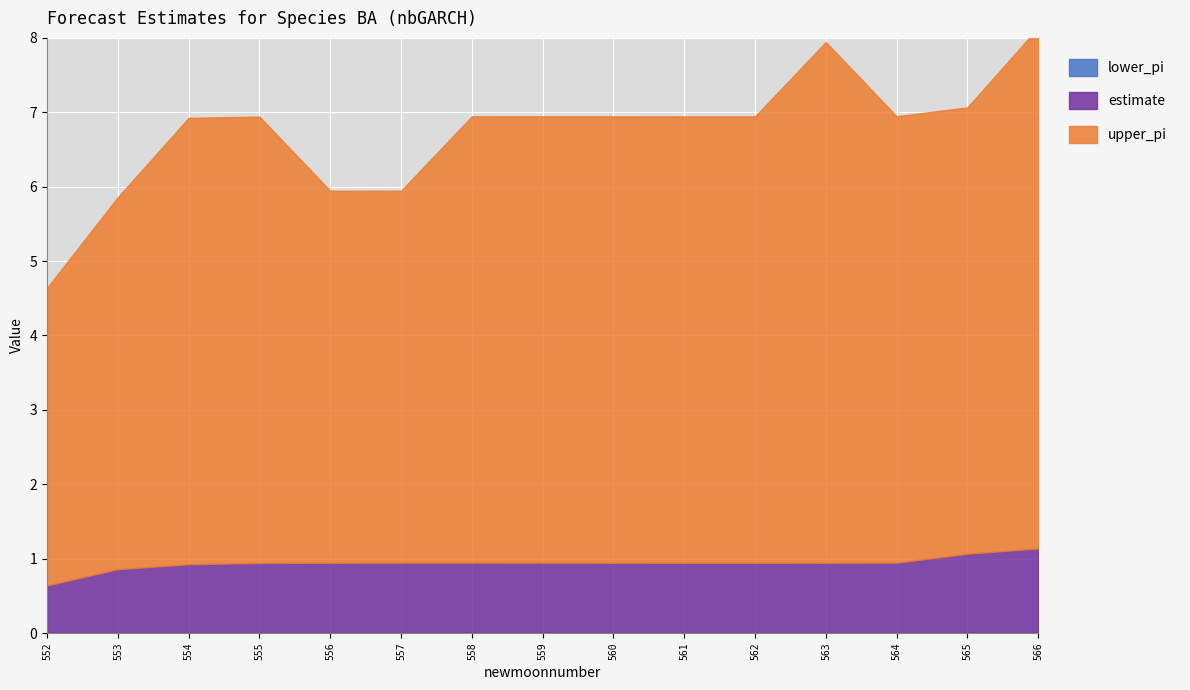

The value of estimate at 558 is 0.9. True or false?

True